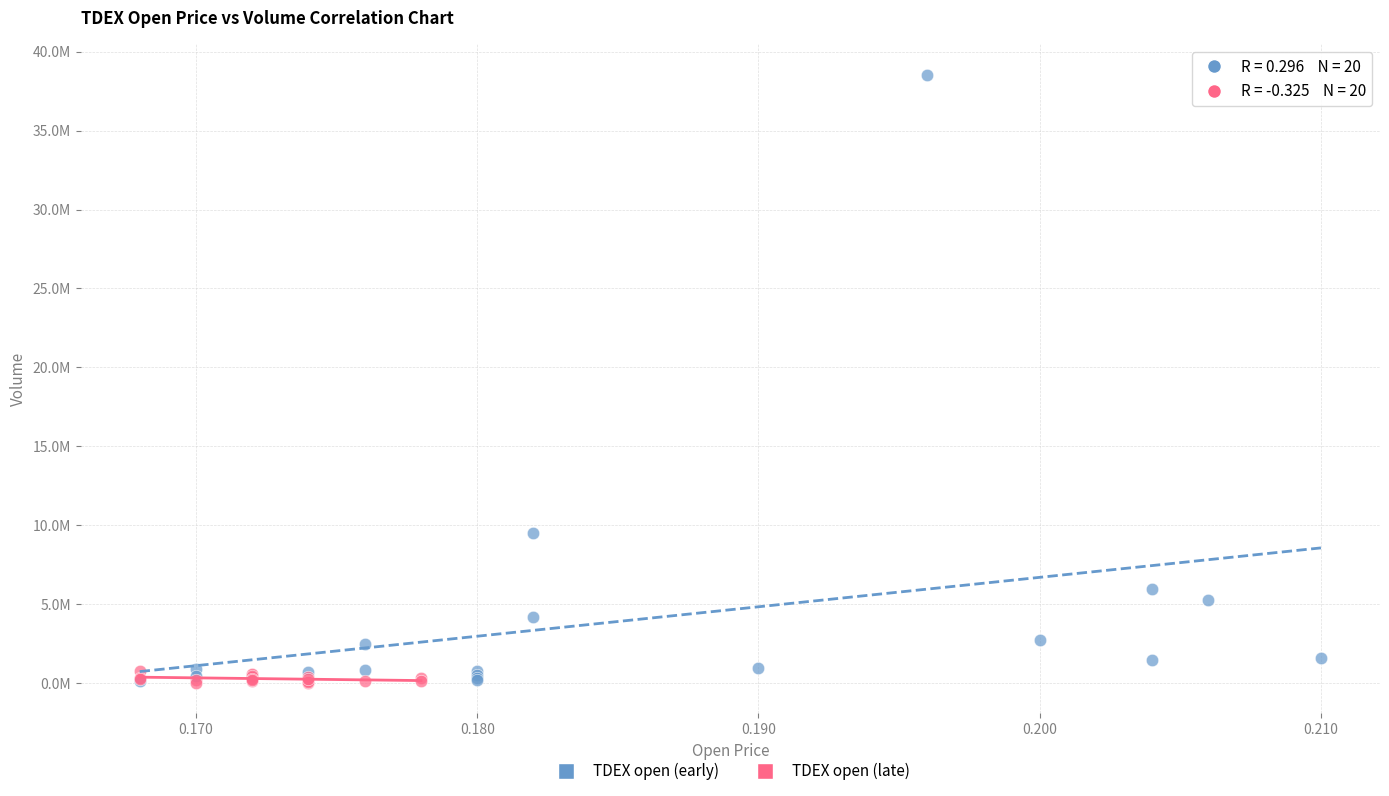

What are all the series names shown in the legend?

TDEX open (early), TDEX open (late)